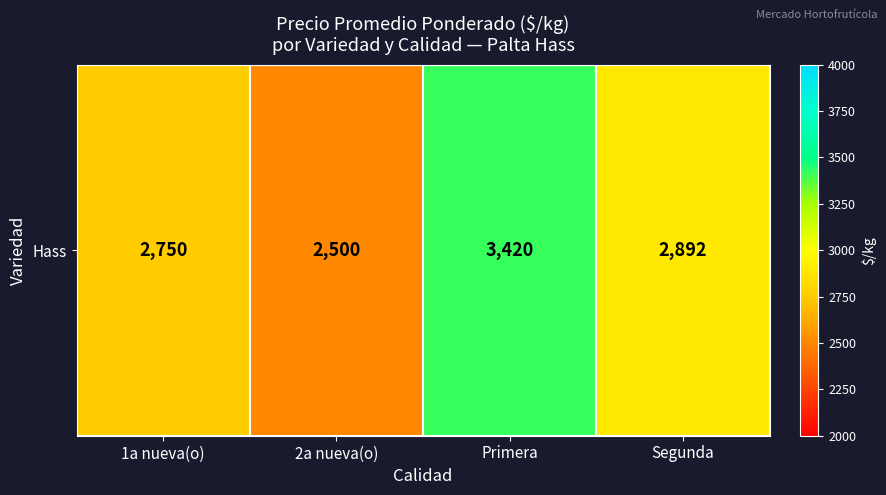

Reading left to right, extract all data points from this chart.

2750	2500	3420	2892